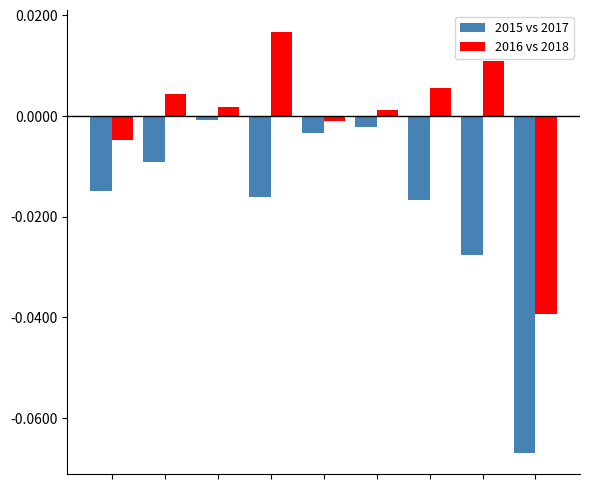

How many bars are there in each group?

2